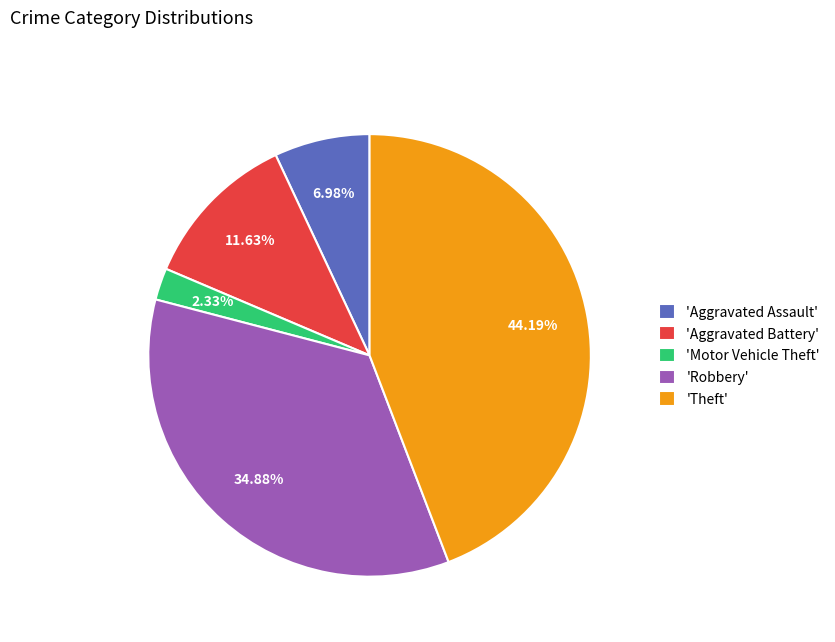

To the nearest percent, what is the difference between the largest and smallest slice percentages?

42%